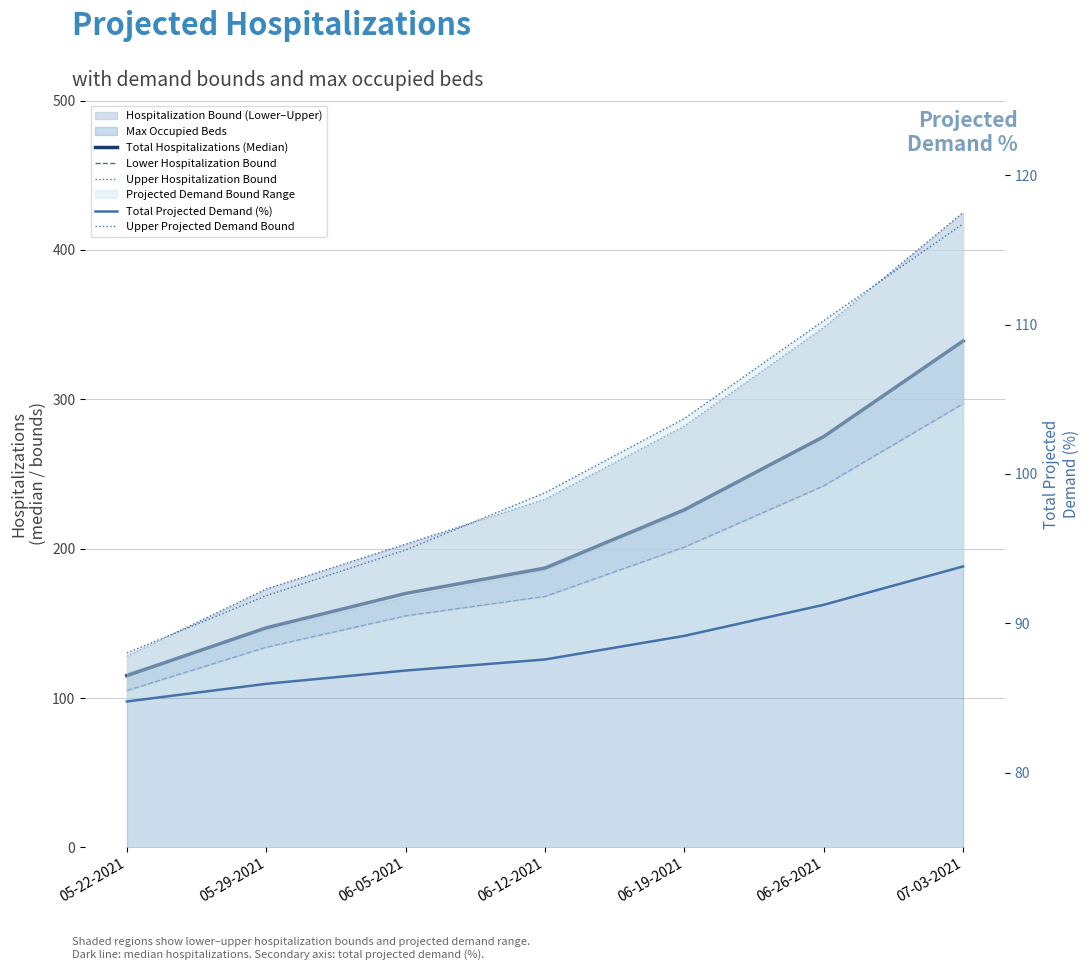

How many values in the Upper Hospitalization Bound series exceed 233?

3